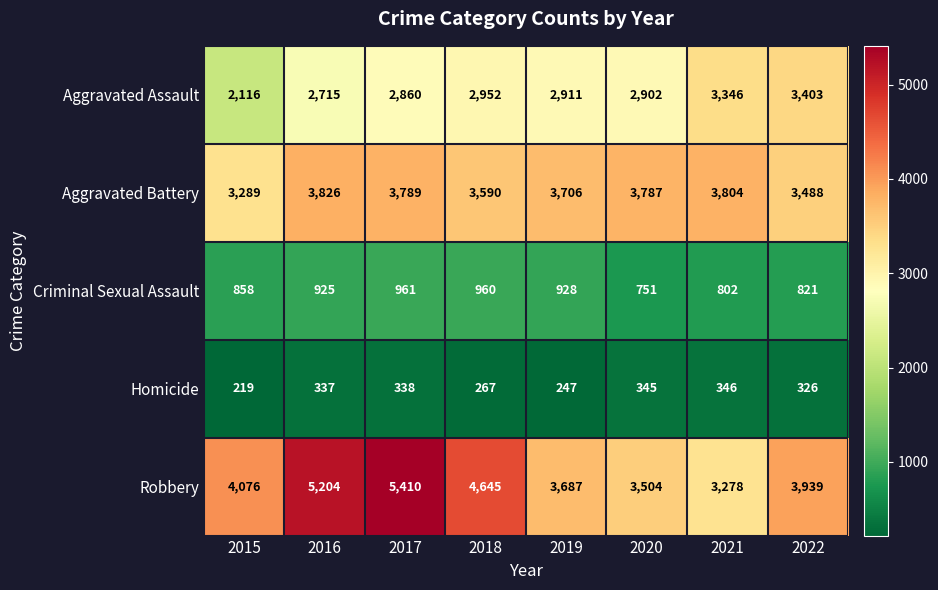

At which category is the sum across all series the highest?

2017